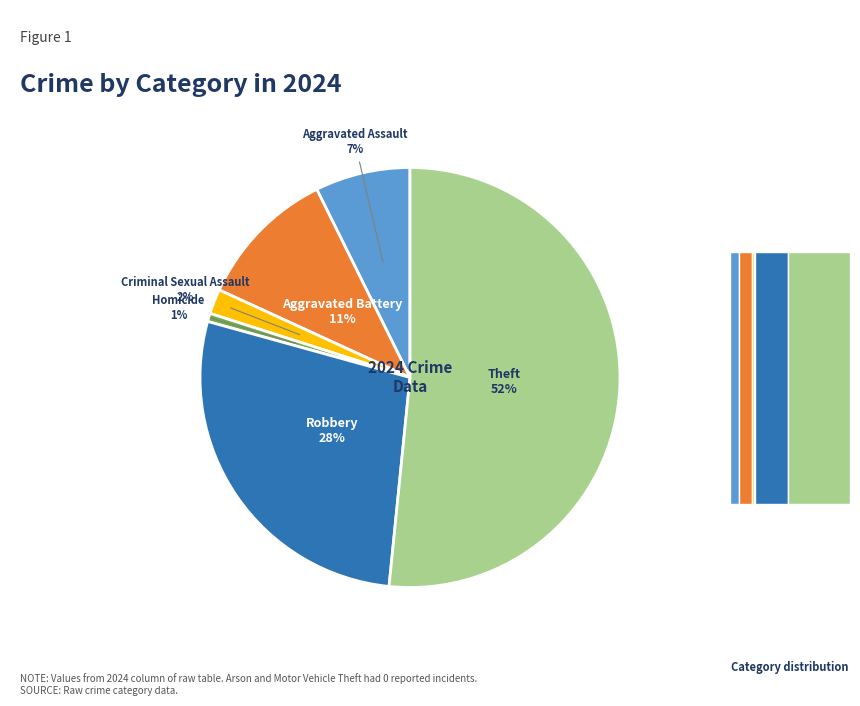

Between Homicide and Theft, which is larger?

Theft